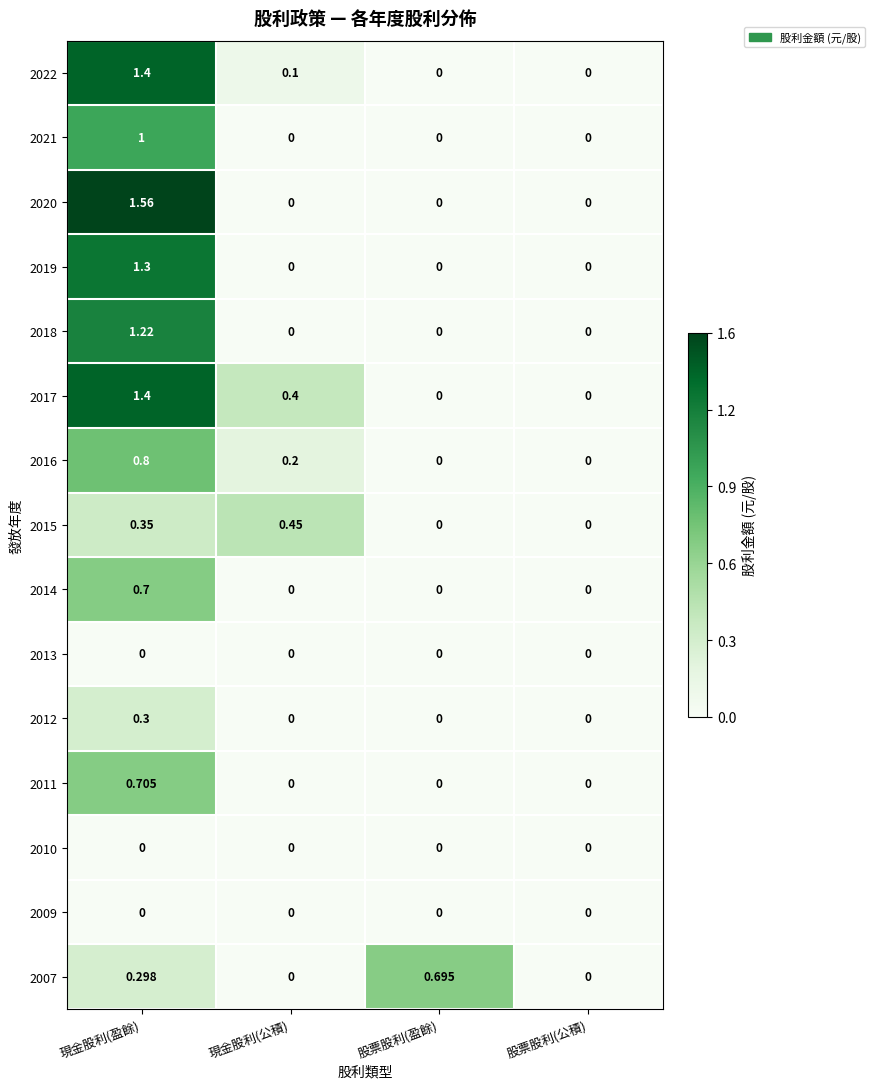

At which category is the sum across all series the highest?

現金股利(盈餘)